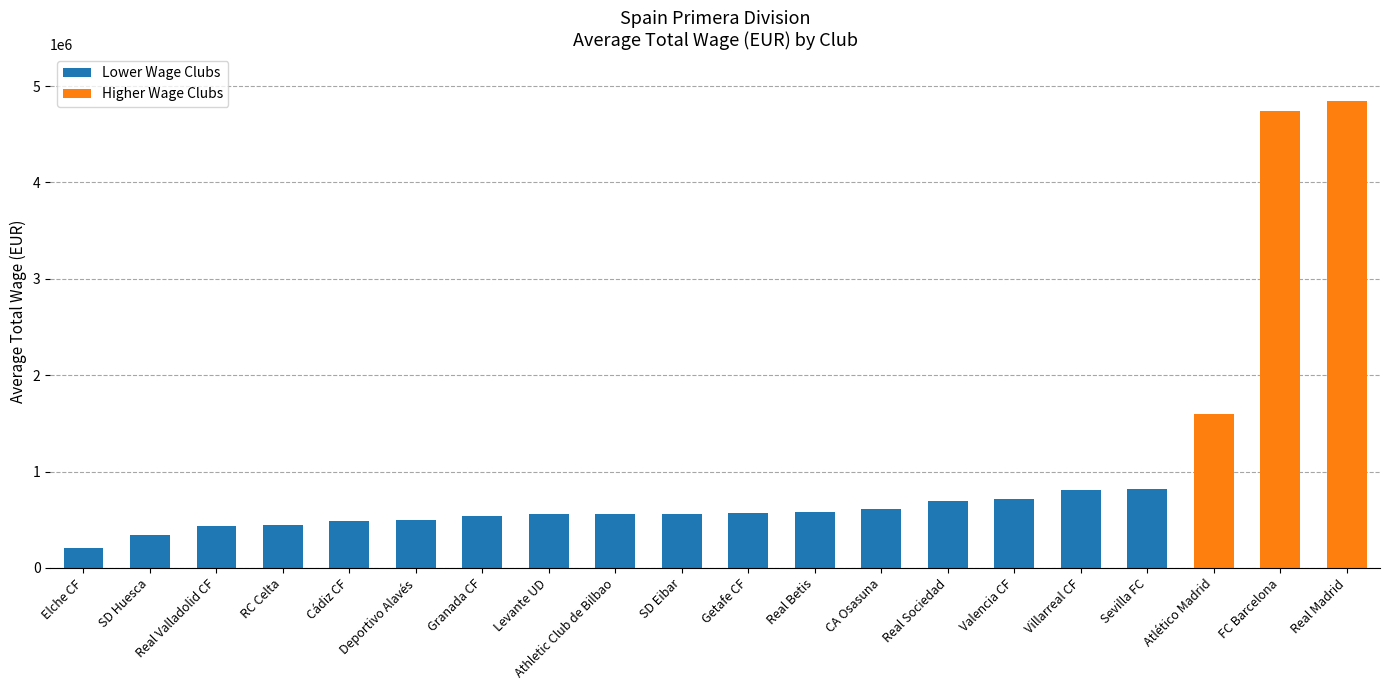

What is the value of the 16th bar from the left?

813500